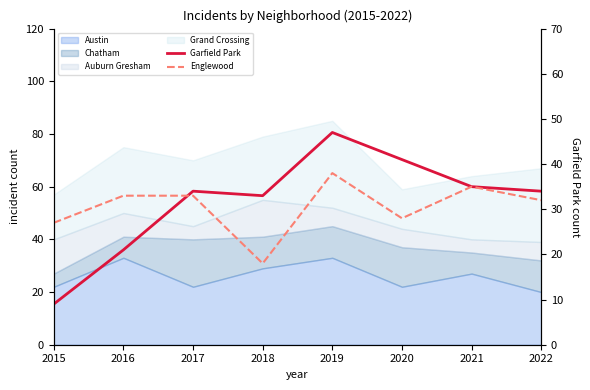

True or false: Englewood and Garfield Park intersect in this chart.

True